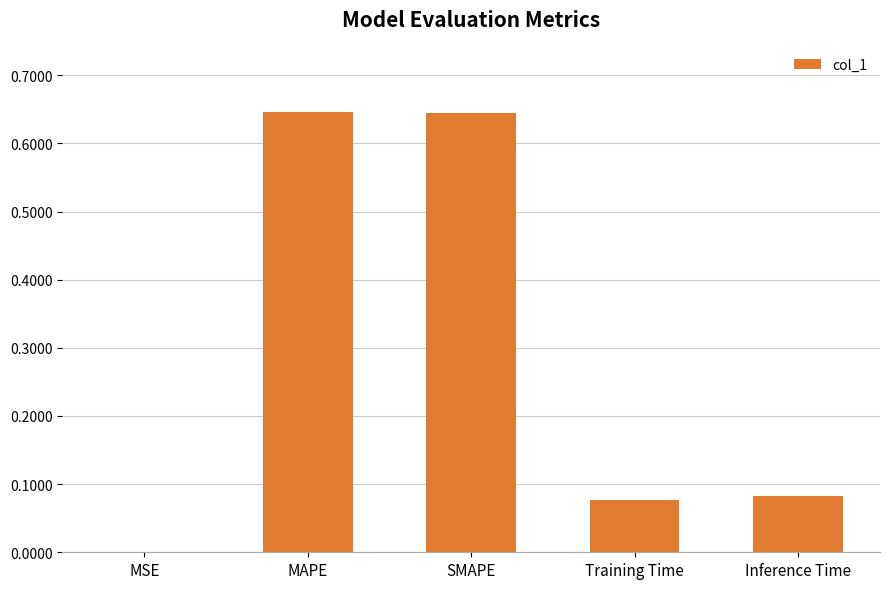

The value at MAPE is 0.3. True or false?

False